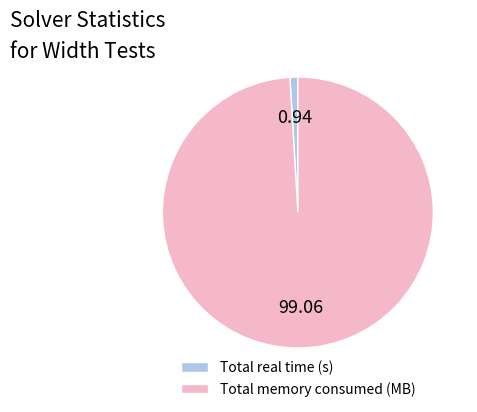

What is the largest slice in the pie chart?

Total memory consumed (MB)